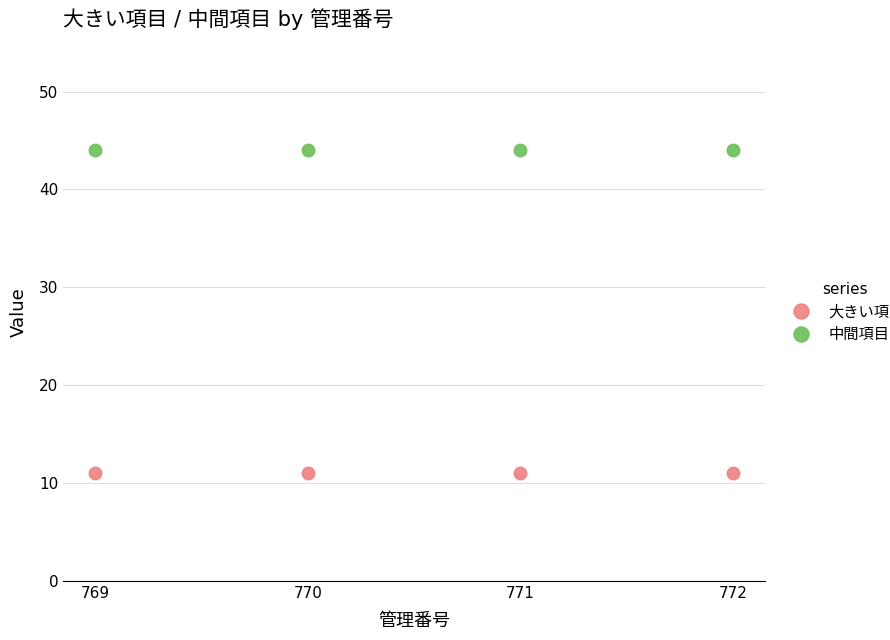

What is the total value across all series at 771?

55